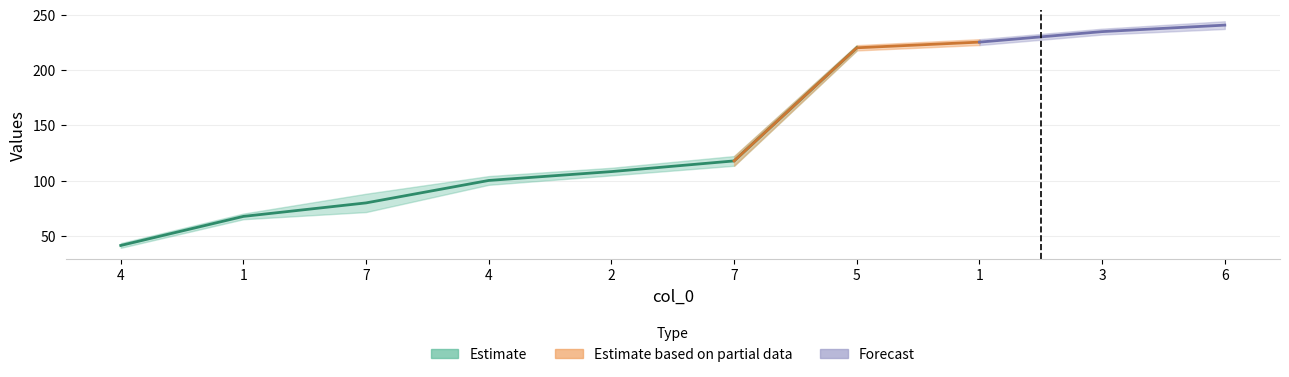

Reading left to right, transcribe all the data shown in this chart.

col_1: 4=39.0	1=64.9	7=71.4	4=96.1	2=104.6	7=113.4	5=217.8	1=222.8	3=232.3	6=237.3
col_2: 4=43.3	1=70.0	7=88.0	4=104.0	2=111.5	7=122.2	5=222.7	1=228.1	3=237.6	6=244.3